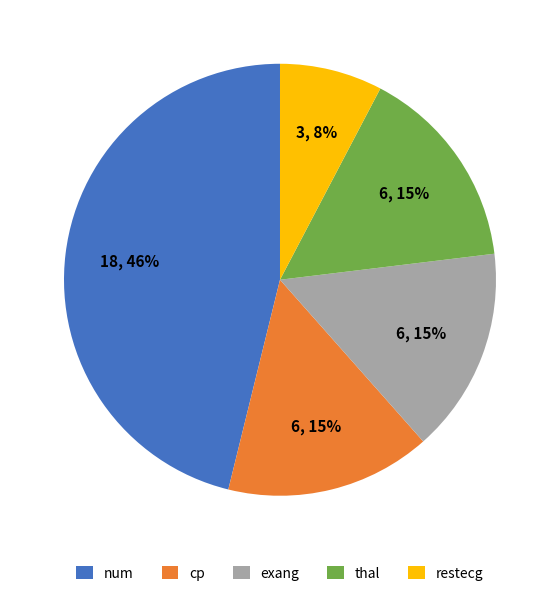

Is the sum of cp and thal greater than half?

No